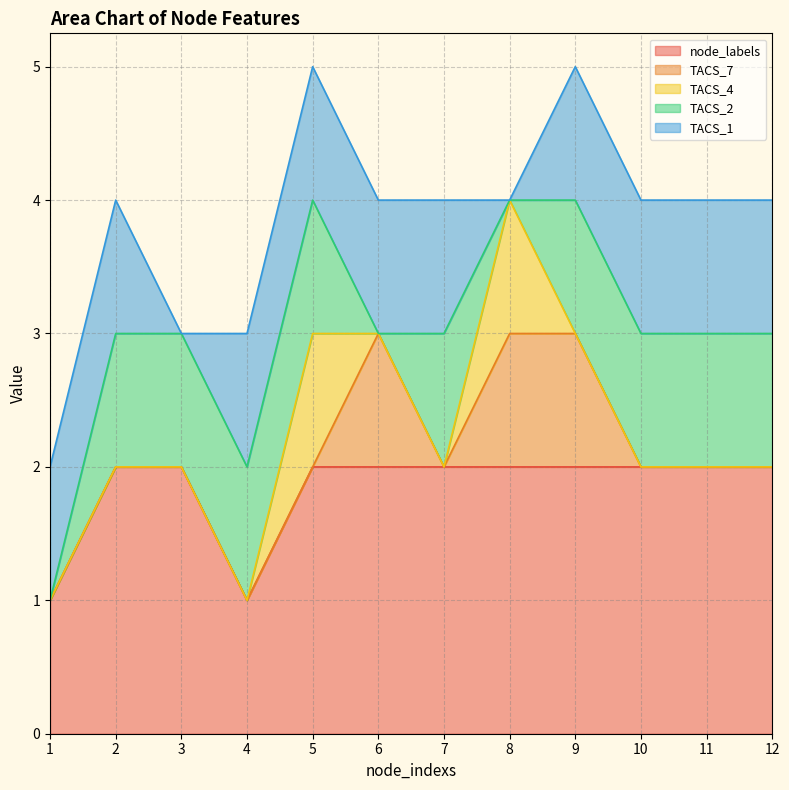

True or false: node_labels has a value of 2 at 7.

True